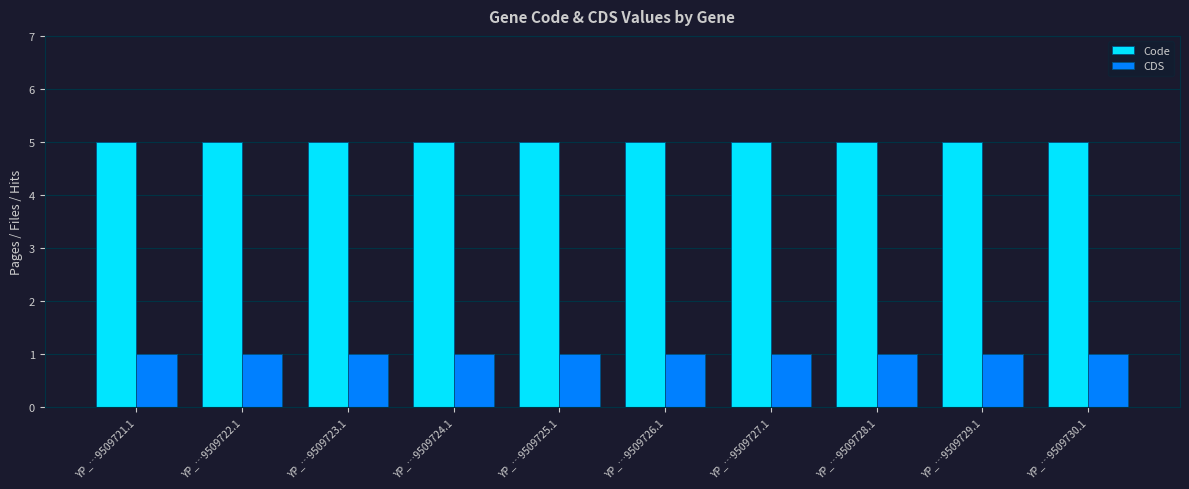

What is the total value across all series at YP_…9509727.1?

6